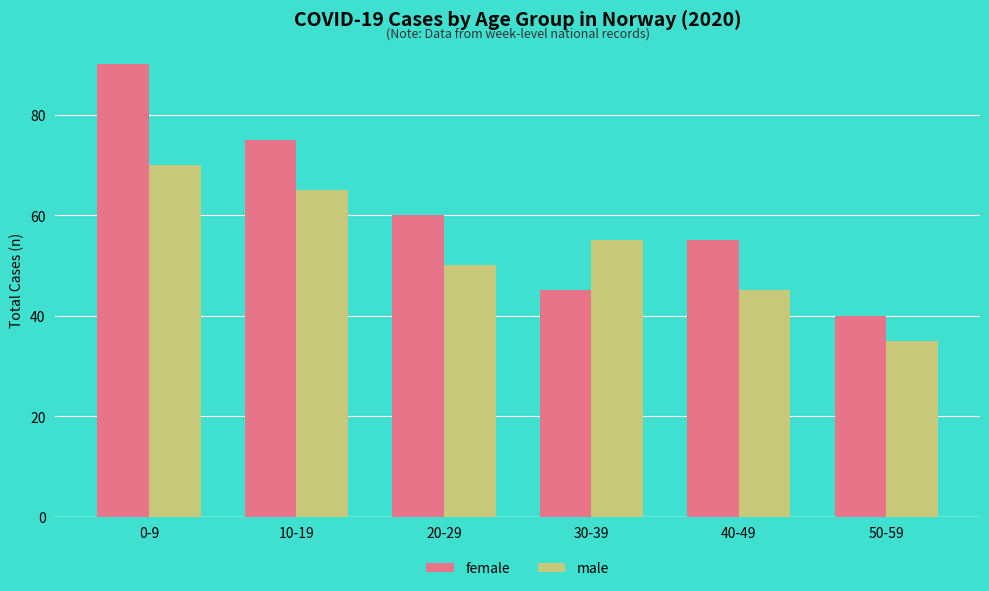

Does the chart contain any negative values?

No